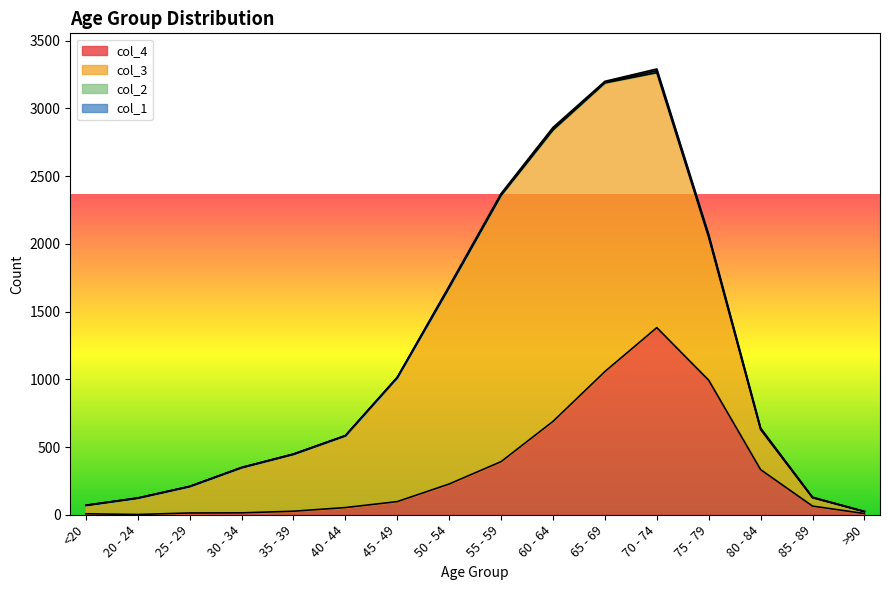

What is the total value across all series at 45 - 49?

1015